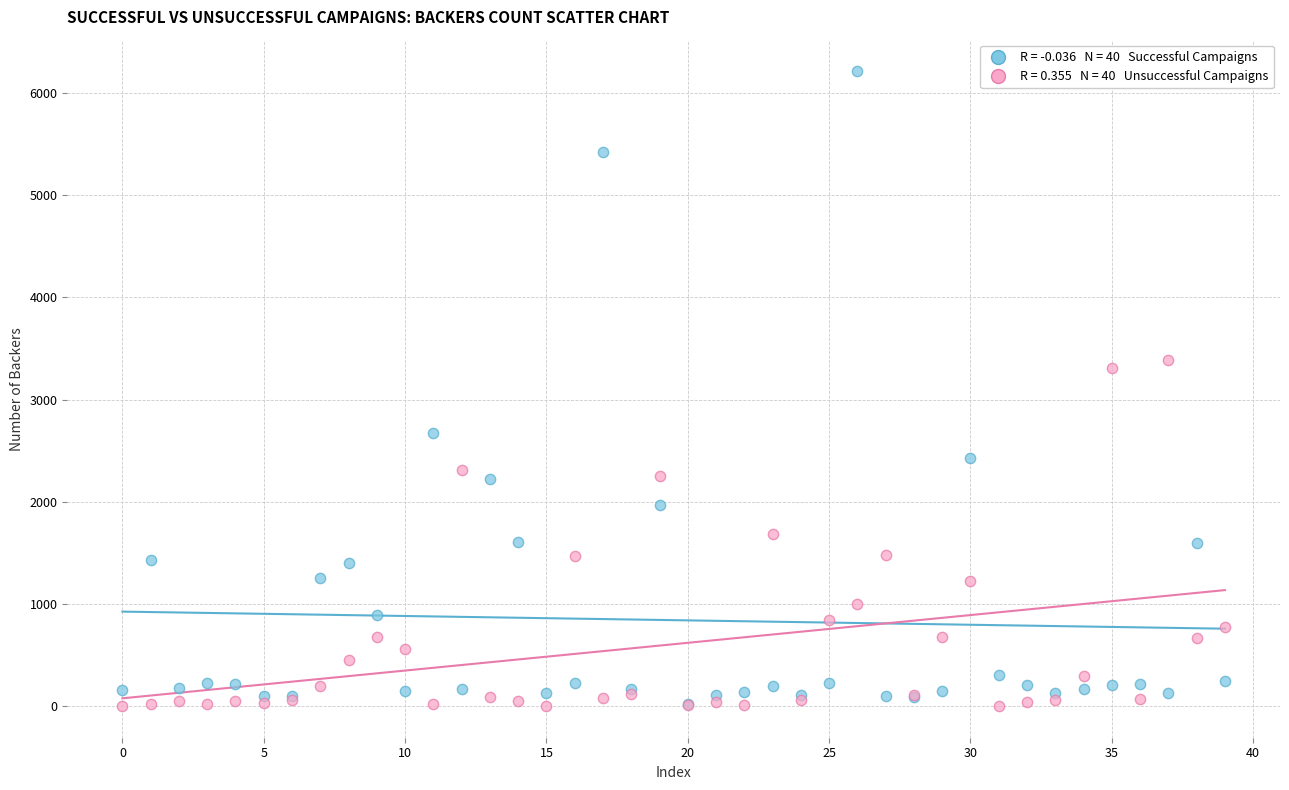

Across all series, what Y value is closest to 3106?

3304